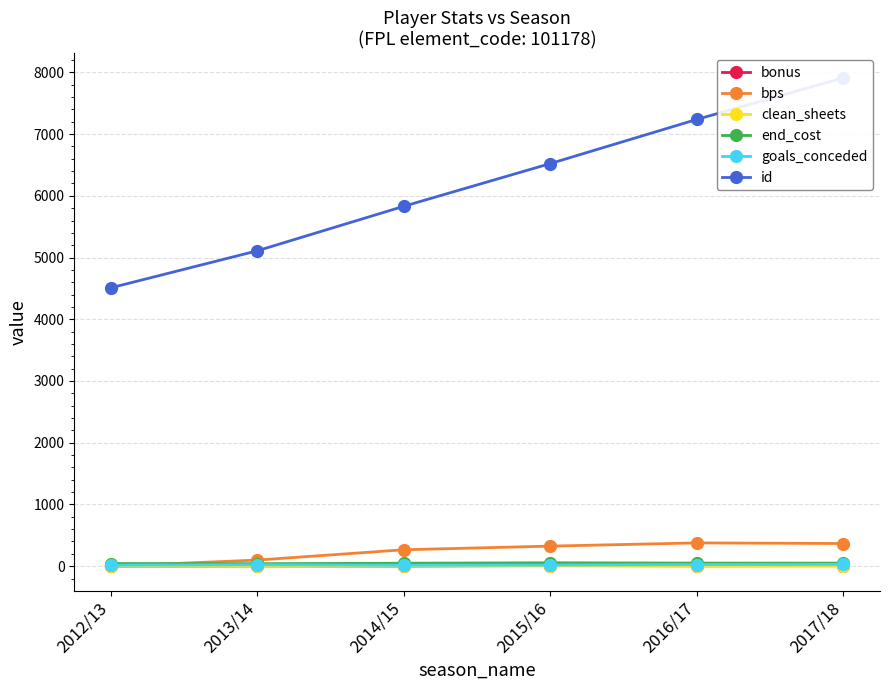

What is the maximum value for bps?

377